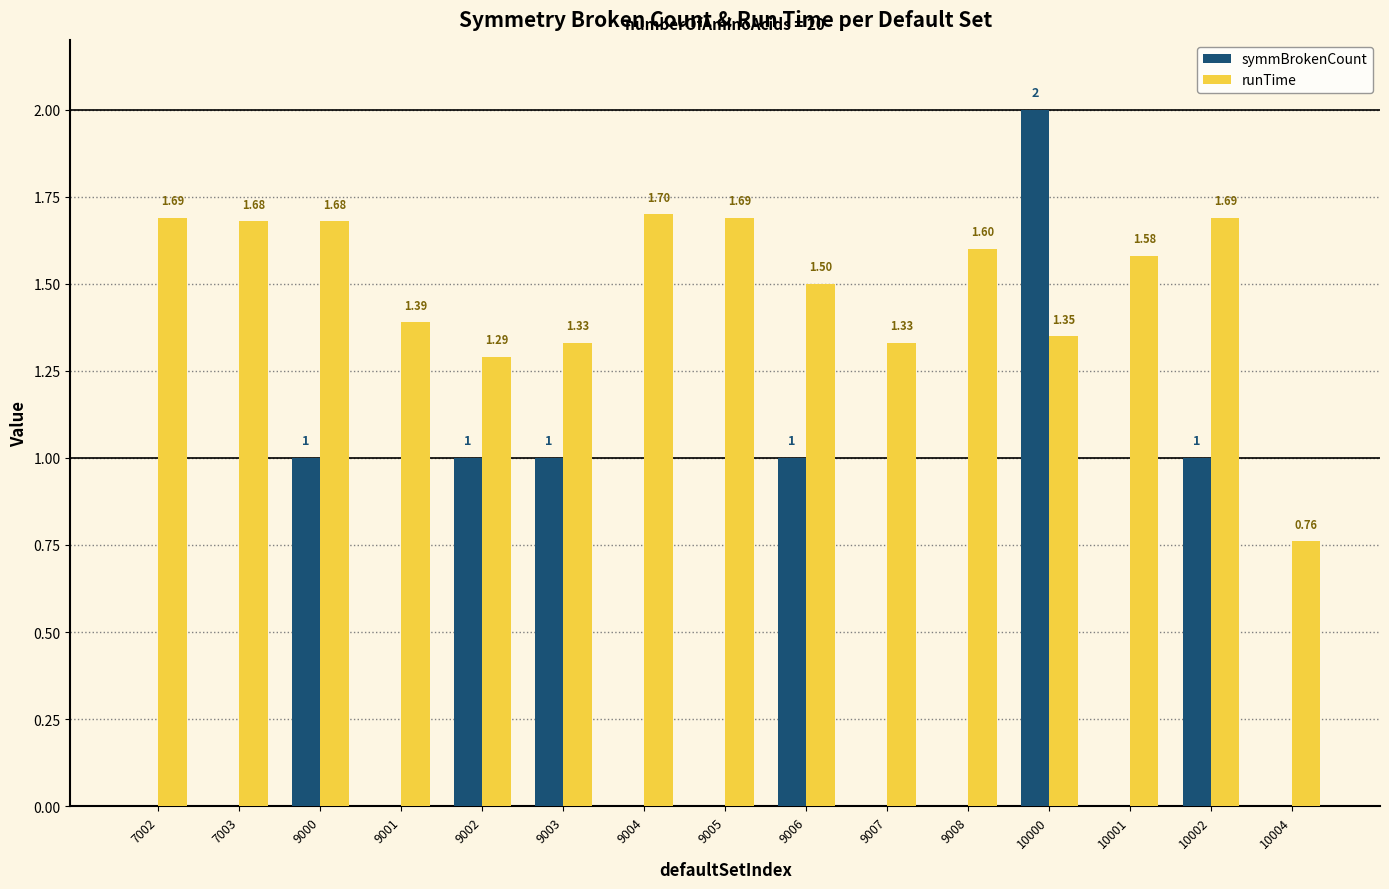

Which series changed the most between 9000 and 9006?

runTime